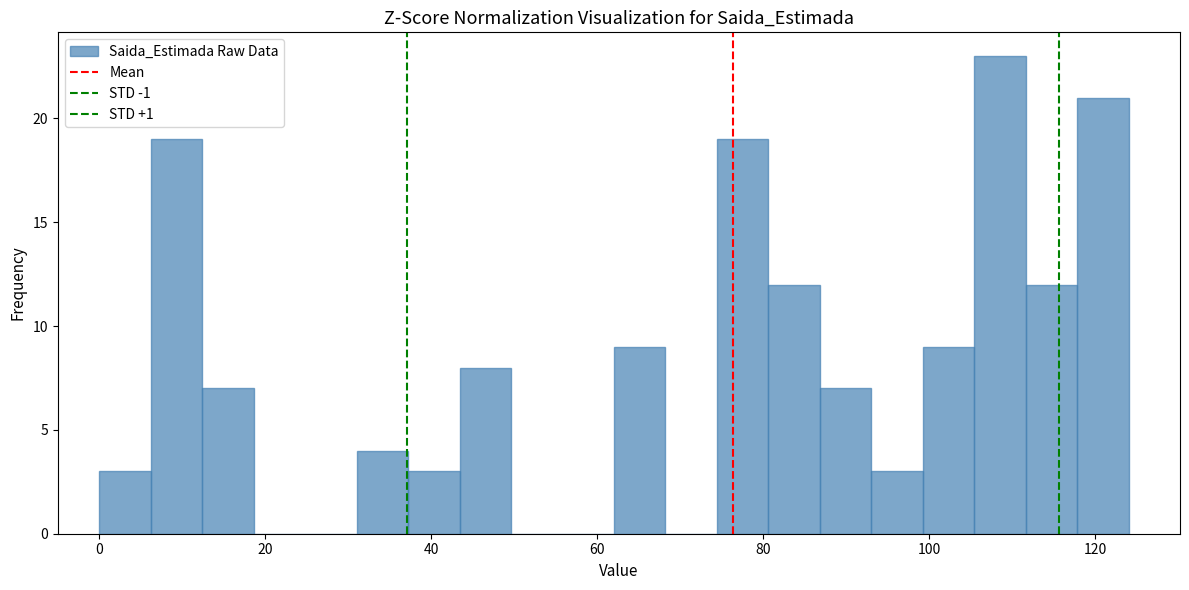

Around what value on the x-axis is the tallest bar? Give the approximate position of its centre, as read against the axis.

108